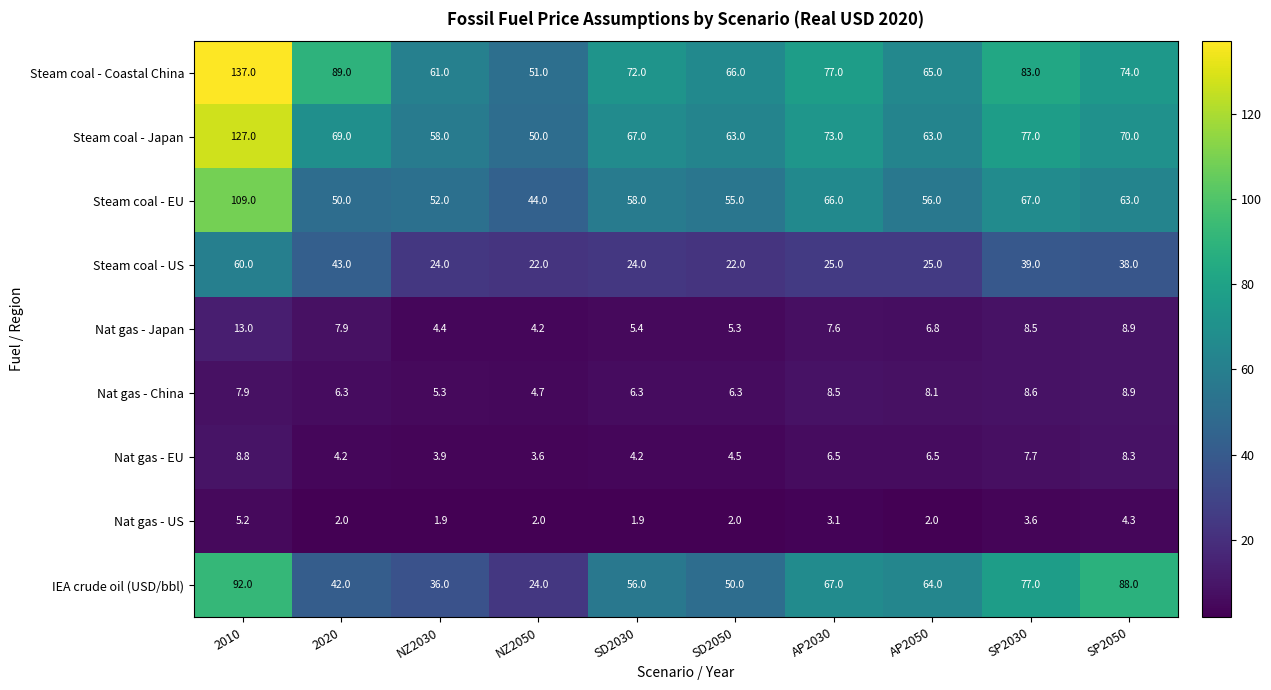

Which series changed the most between NZ2030 and AP2050?

IEA crude oil (USD/bbl)